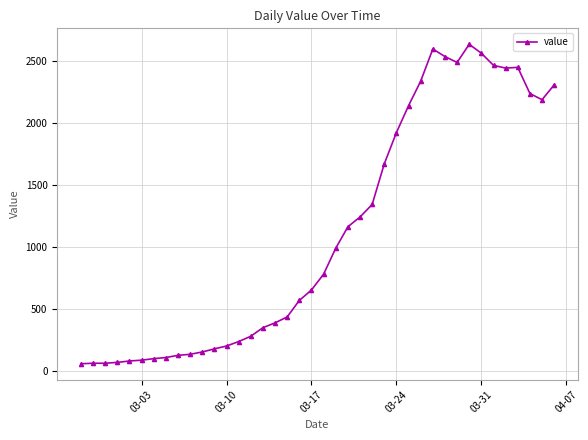

Count the number of categories in the chart.

40